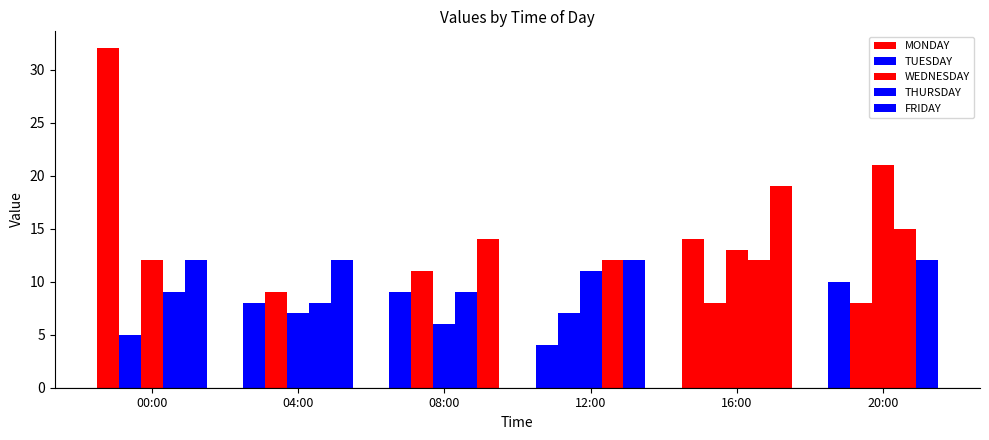

At which category does the chart reach its minimum across all series?

12:00